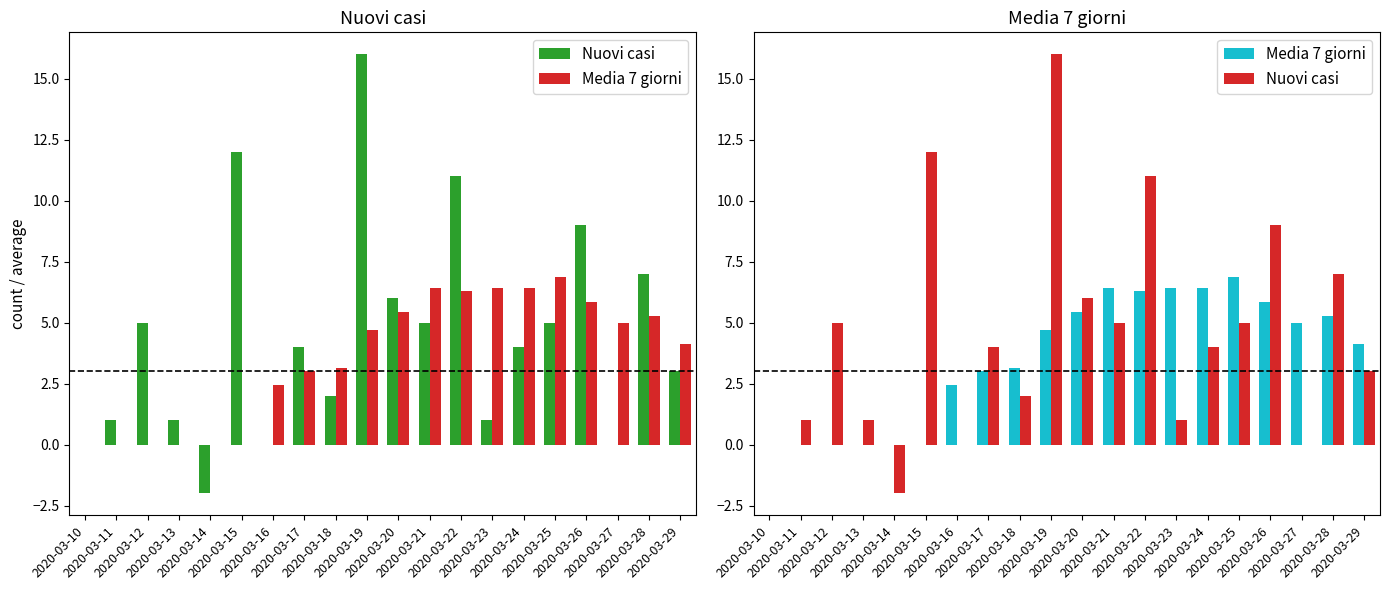

Count the number of data series in this chart.

2